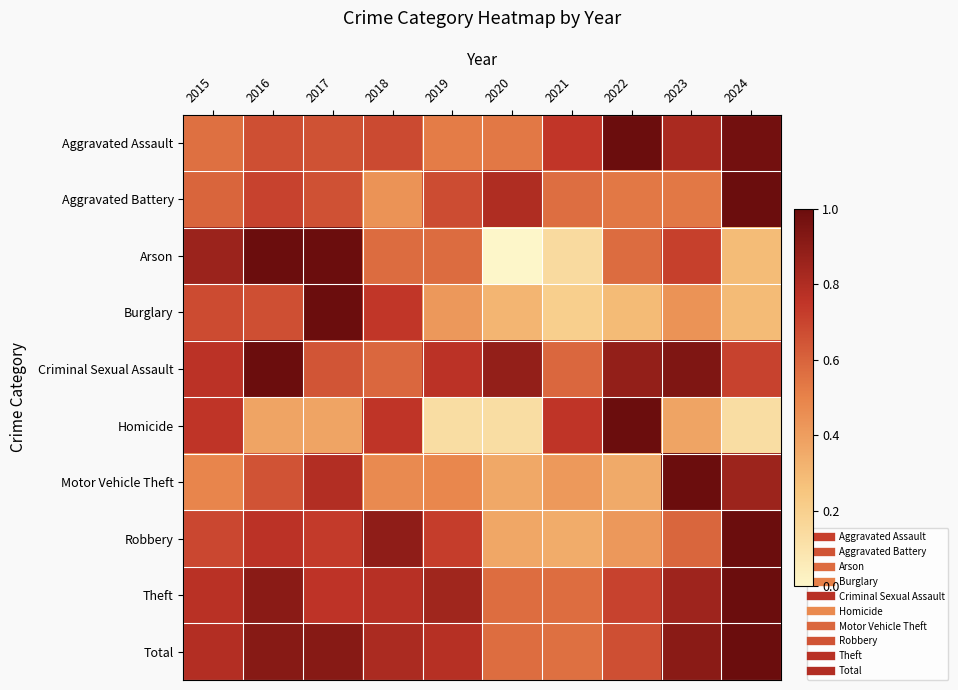

Reading left to right, transcribe all the data shown in this chart.

Aggravated Assault: 2015=0.6	2016=0.7	2017=0.7	2018=0.7	2019=0.5	2020=0.5	2021=0.7	2022=1.0	2023=0.8	2024=1.0
Aggravated Battery: 2015=0.6	2016=0.7	2017=0.7	2018=0.4	2019=0.7	2020=0.8	2021=0.6	2022=0.5	2023=0.5	2024=1.0
Arson: 2015=0.9	2016=1.0	2017=1.0	2018=0.6	2019=0.6	2020=0.0	2021=0.1	2022=0.6	2023=0.7	2024=0.3
Burglary: 2015=0.7	2016=0.7	2017=1.0	2018=0.7	2019=0.4	2020=0.3	2021=0.2	2022=0.3	2023=0.4	2024=0.3
Criminal Sexual Assault: 2015=0.8	2016=1.0	2017=0.6	2018=0.6	2019=0.8	2020=0.9	2021=0.6	2022=0.9	2023=0.9	2024=0.7
Homicide: 2015=0.8	2016=0.4	2017=0.4	2018=0.8	2019=0.1	2020=0.1	2021=0.8	2022=1.0	2023=0.4	2024=0.1
Motor Vehicle Theft: 2015=0.5	2016=0.6	2017=0.8	2018=0.5	2019=0.5	2020=0.4	2021=0.4	2022=0.4	2023=1.0	2024=0.9
Robbery: 2015=0.7	2016=0.8	2017=0.7	2018=0.9	2019=0.7	2020=0.4	2021=0.3	2022=0.4	2023=0.6	2024=1.0
Theft: 2015=0.8	2016=0.9	2017=0.8	2018=0.8	2019=0.8	2020=0.6	2021=0.6	2022=0.7	2023=0.8	2024=1.0
Total: 2015=0.8	2016=0.9	2017=0.9	2018=0.8	2019=0.8	2020=0.6	2021=0.6	2022=0.7	2023=0.9	2024=1.0